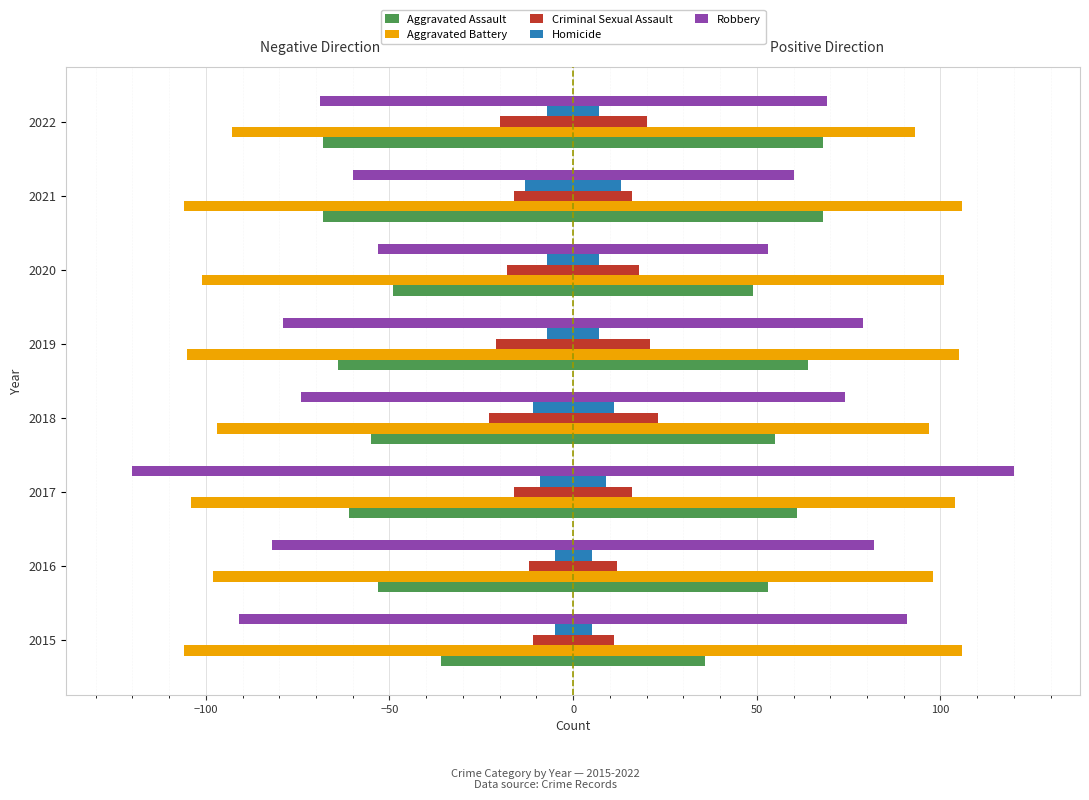

Is it true that Homicide equals -1 at 2015?

False